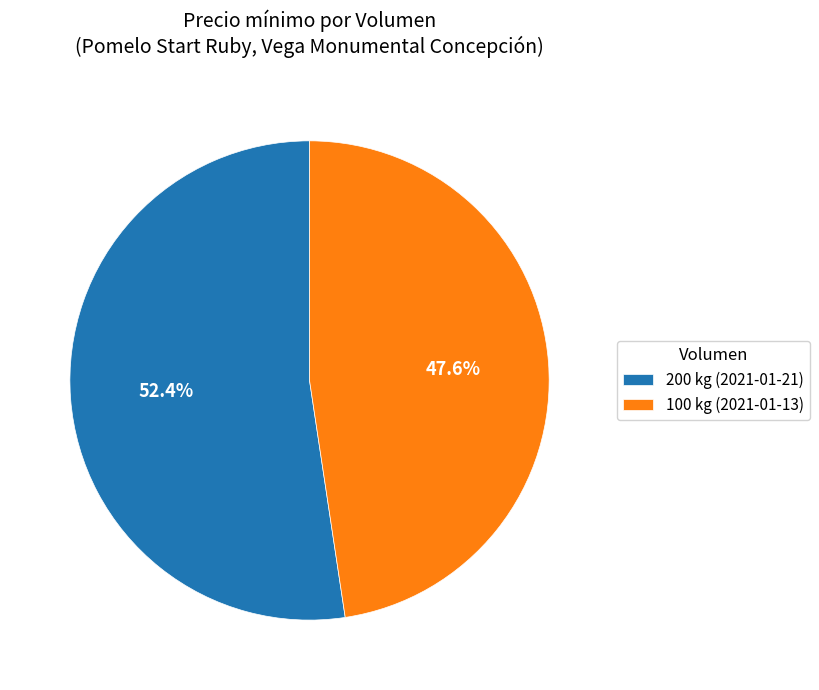

Count the number of slices in the pie.

2